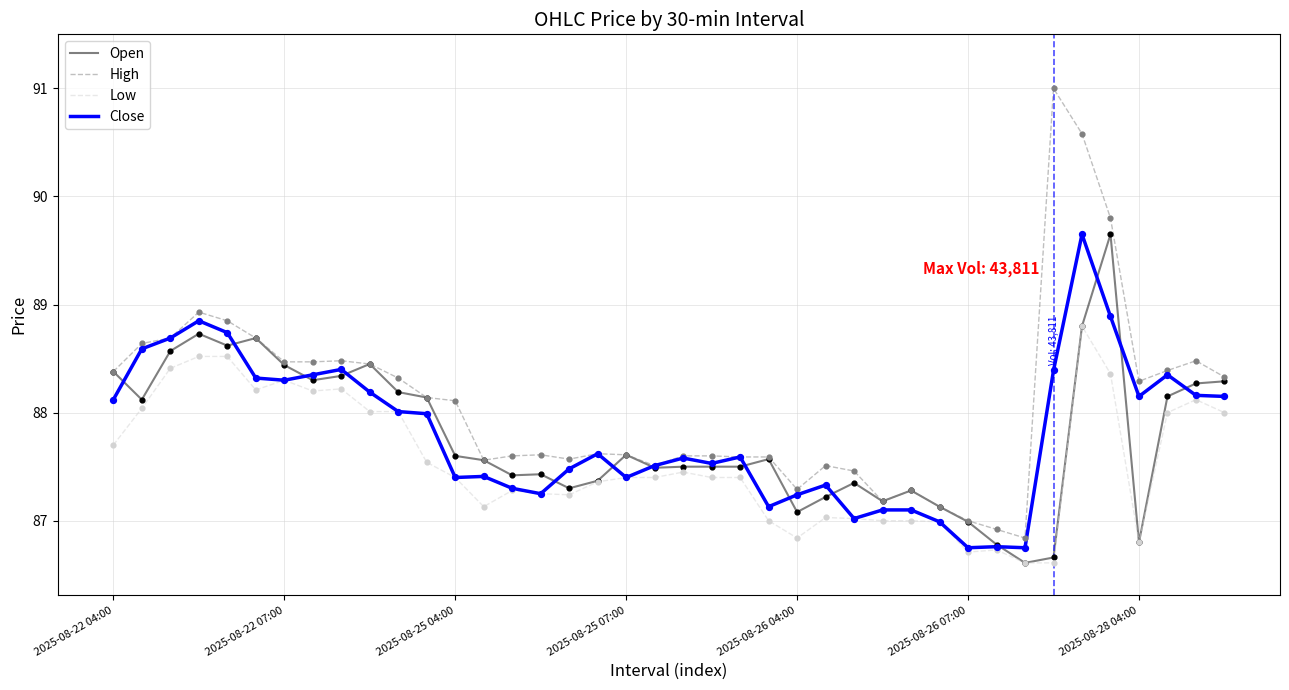

Which series has the largest total across all categories?

High